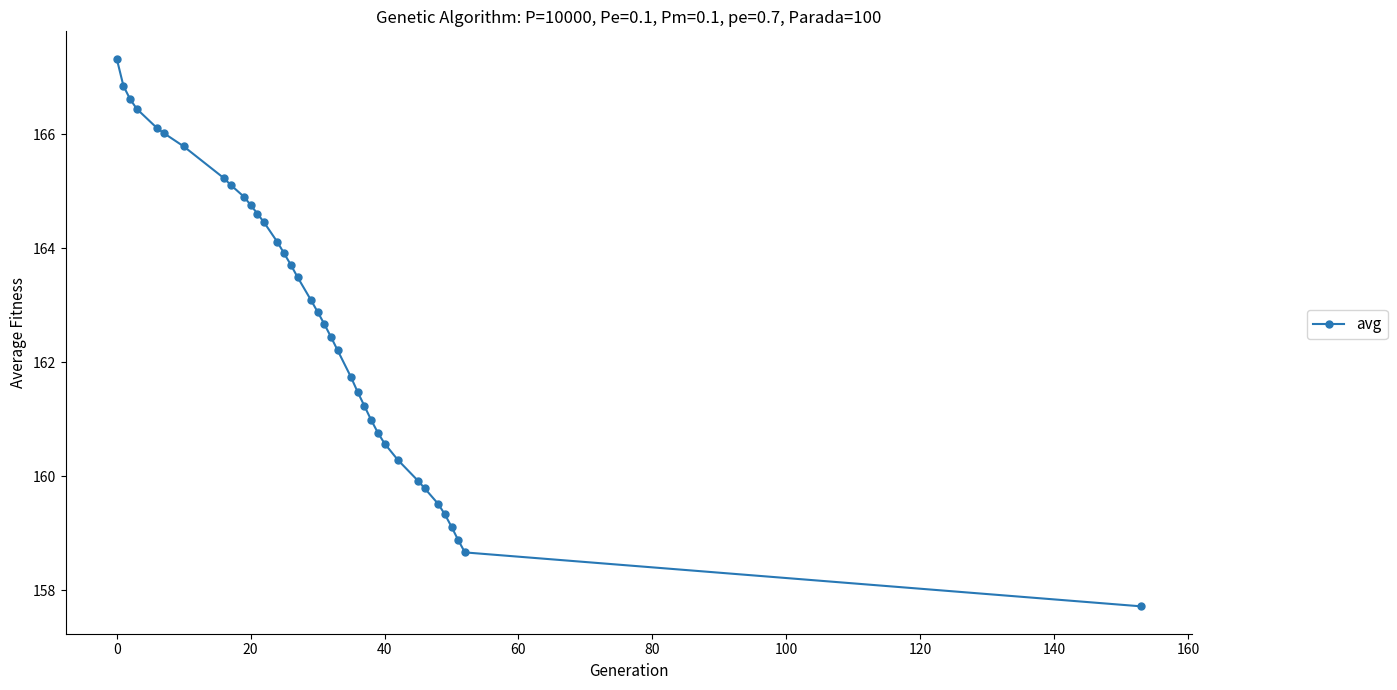

What is the value of the 33rd point from the left?

159.3